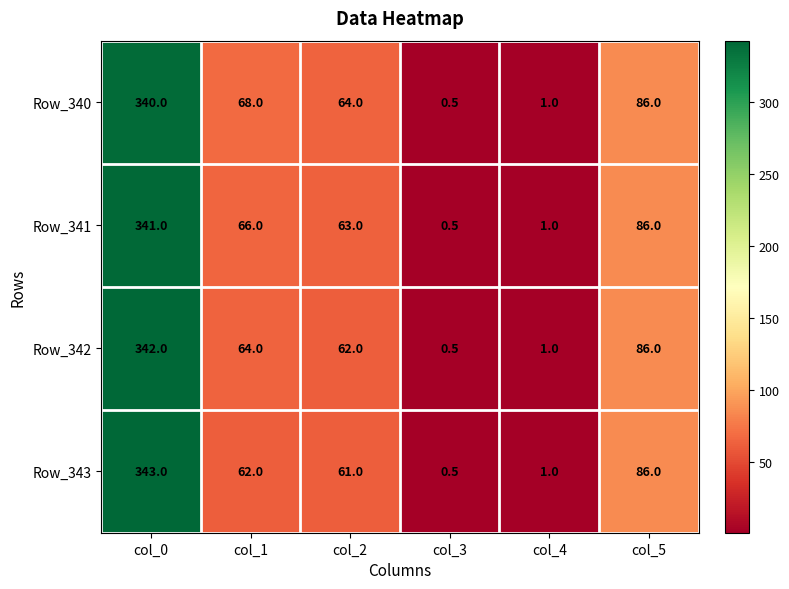

Reading left to right, list all the values displayed in this chart.

Row_340: 340.0	68.0	64.0	0.5	1.0	86.0
Row_341: 341.0	66.0	63.0	0.5	1.0	86.0
Row_342: 342.0	64.0	62.0	0.5	1.0	86.0
Row_343: 343.0	62.0	61.0	0.5	1.0	86.0